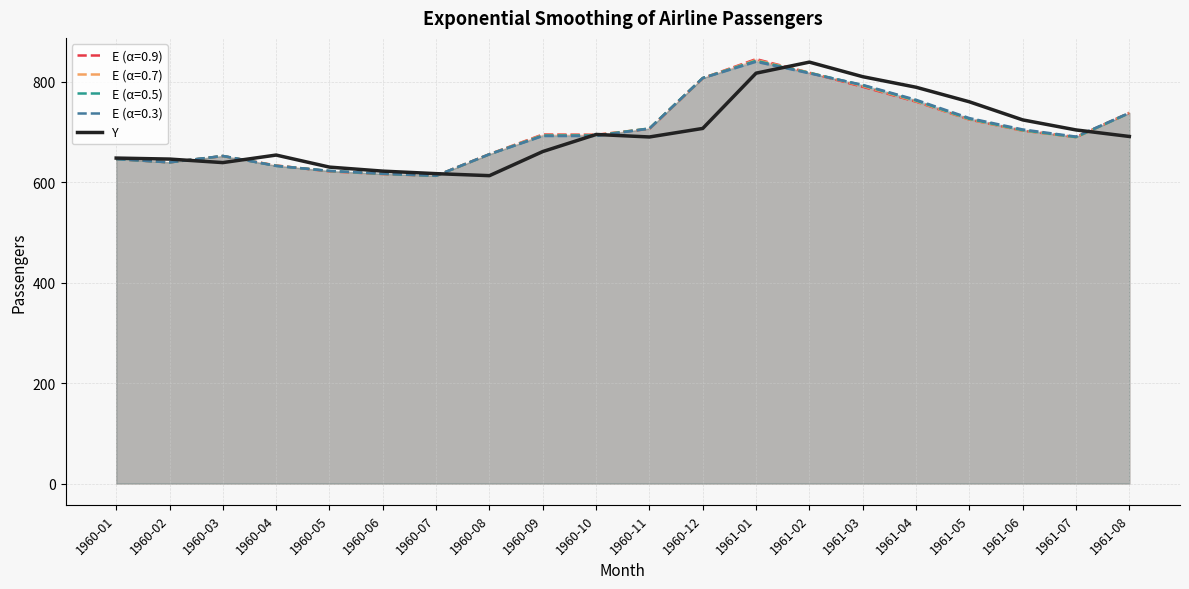

Rank the categories by value from lowest to highest.

1960-08, 1960-07, 1960-06, 1960-05, 1960-03, 1960-02, 1960-01, 1960-04, 1960-09, 1960-11, 1961-08, 1960-10, 1961-07, 1960-12, 1961-06, 1961-05, 1961-04, 1961-03, 1961-01, 1961-02